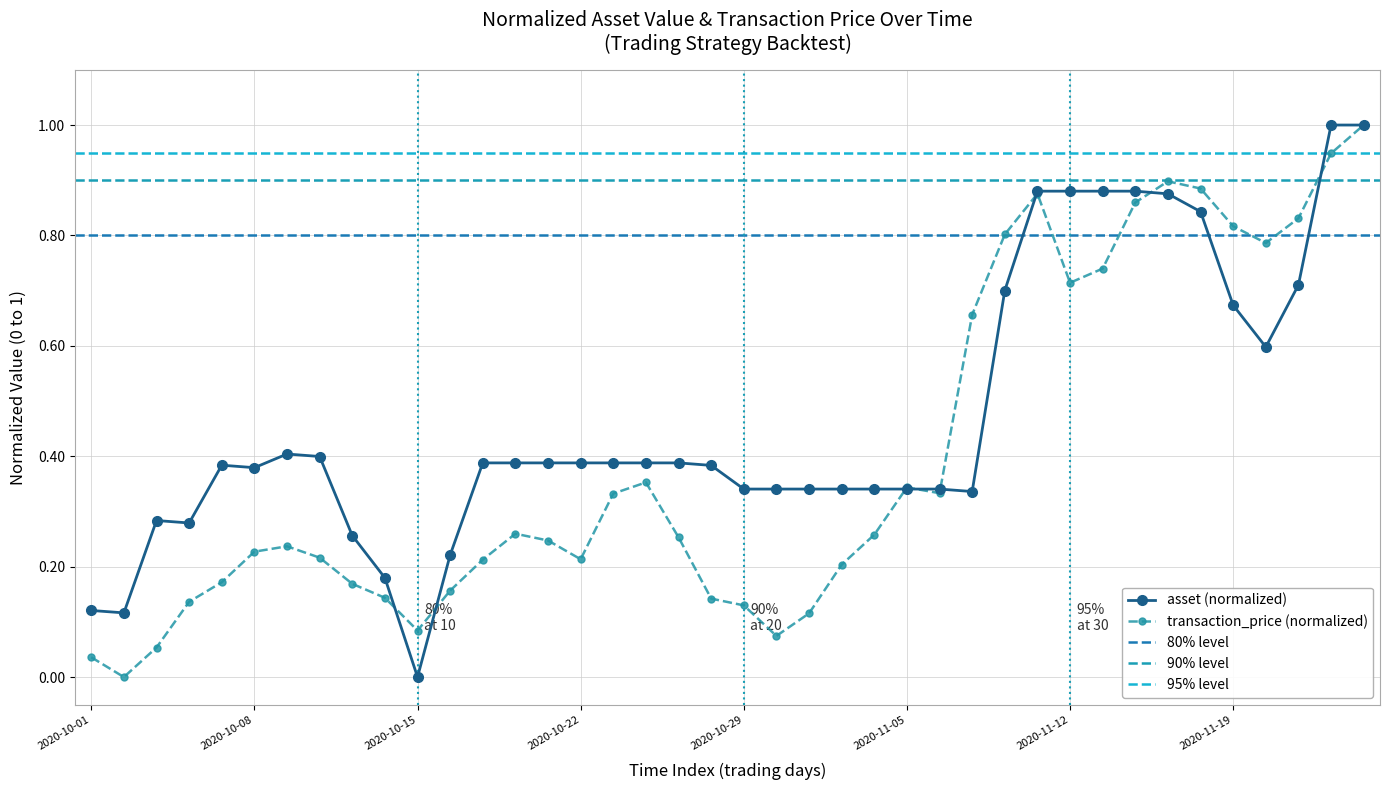

What is the difference between the asset values at 11 and 34?

0.6